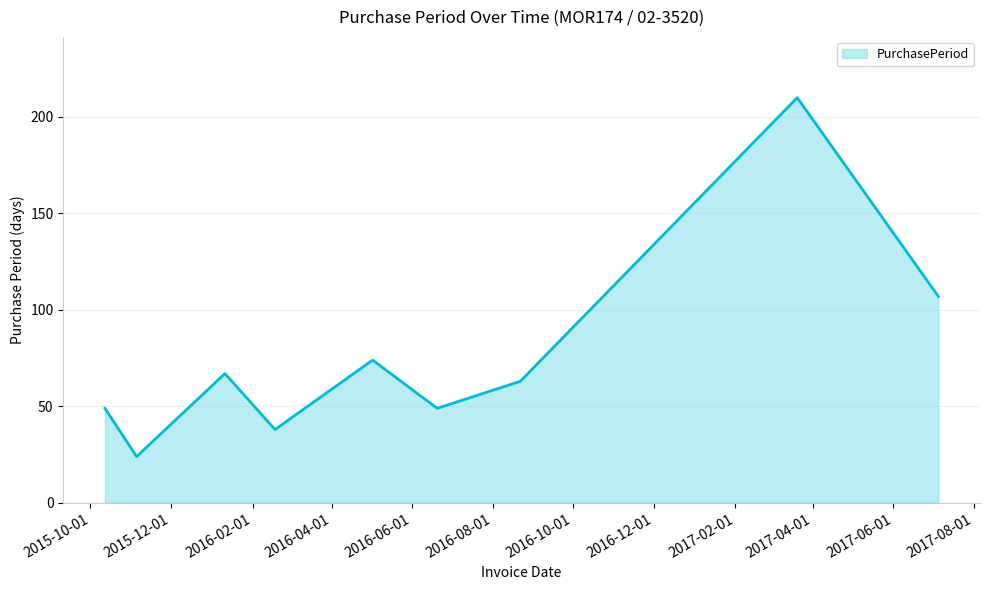

What is the smallest value displayed?

24